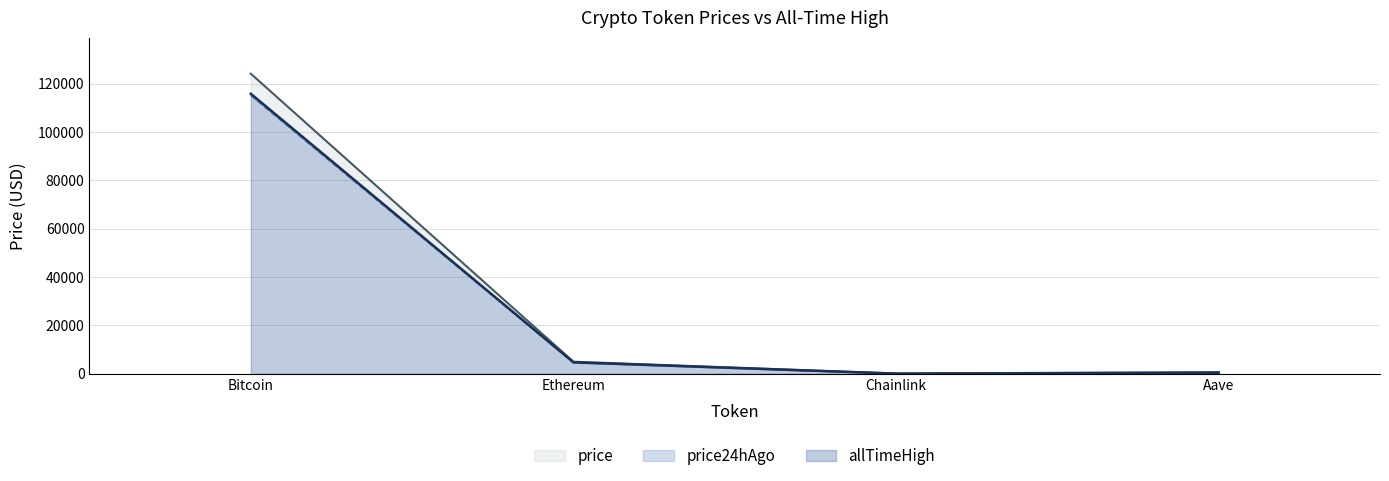

Where is allTimeHigh nearest to the value 62090?

Ethereum